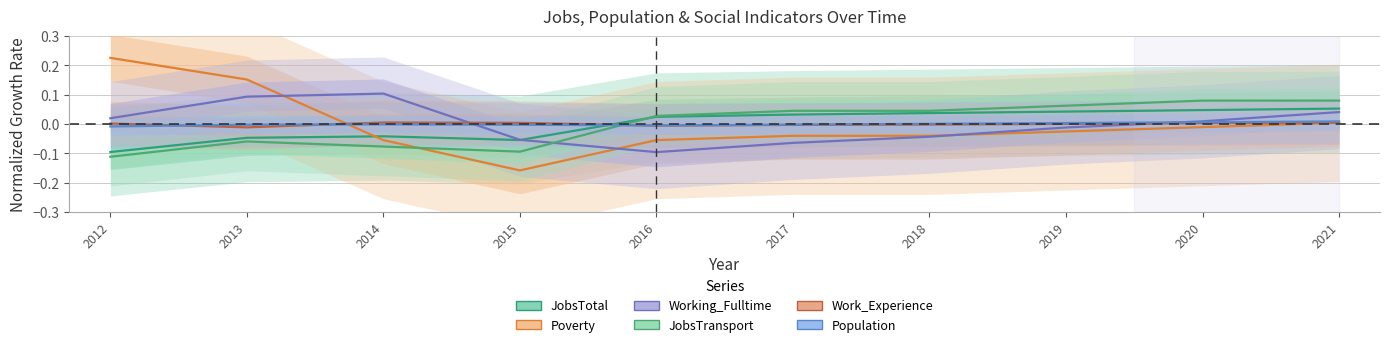

How many distinct data groups are displayed?

6